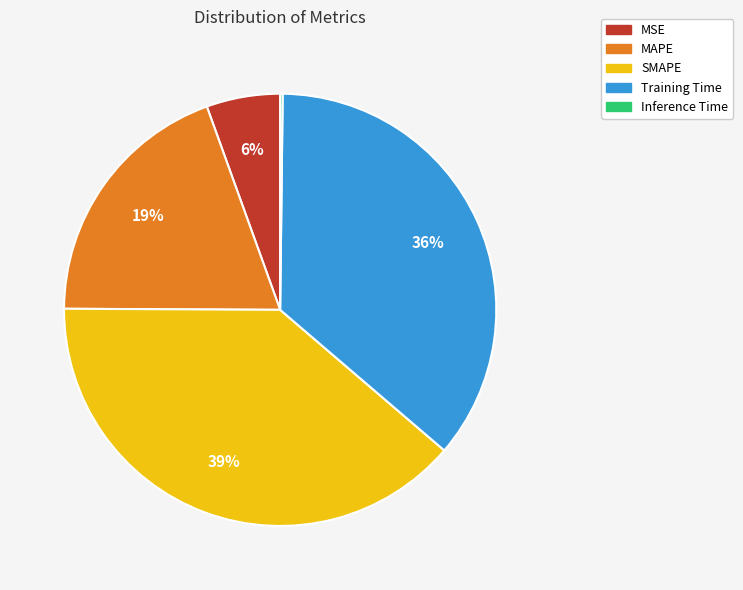

Which slice is the largest?

SMAPE